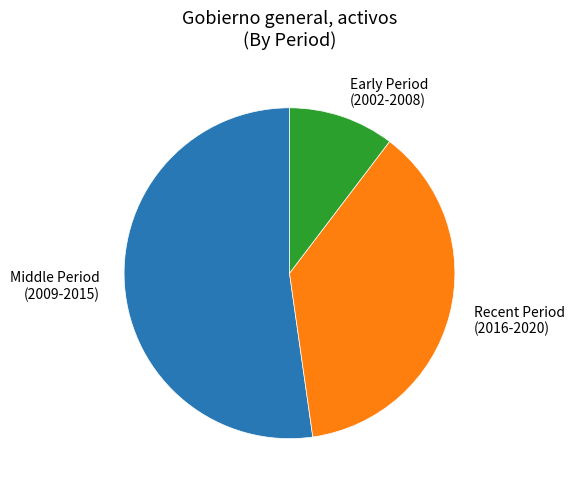

How many slices are in this pie chart?

3